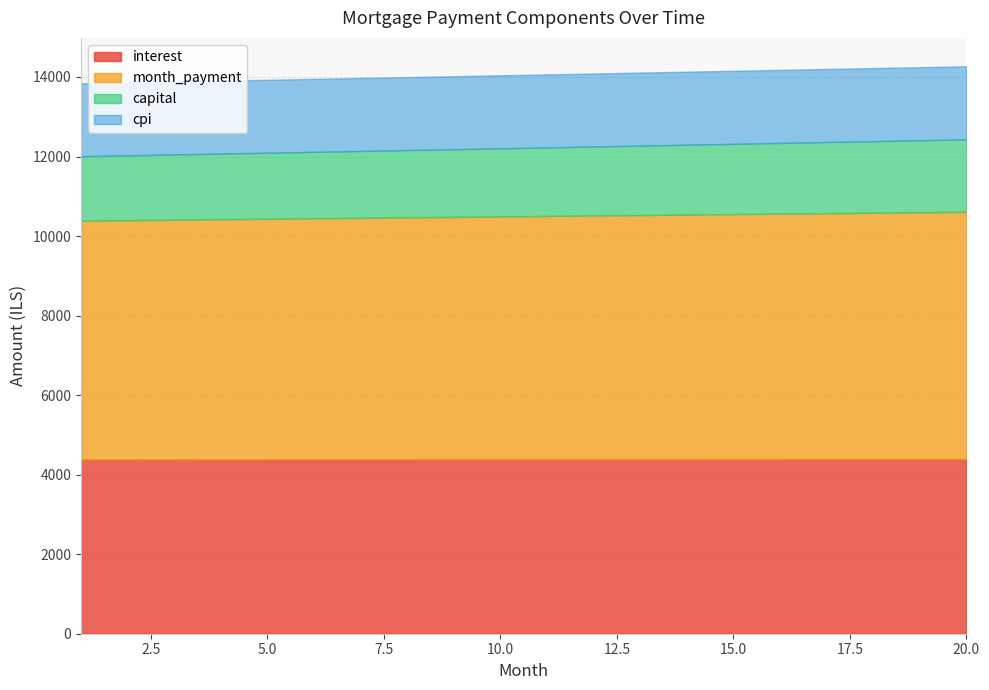

How many distinct data groups are displayed?

4